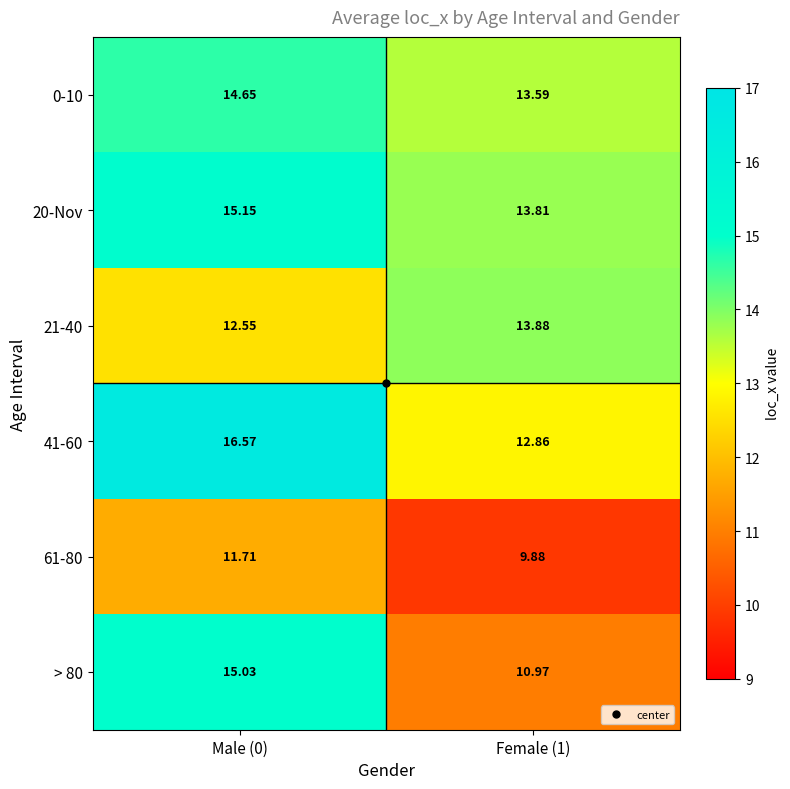

Which series has the largest range (max minus min)?

> 80